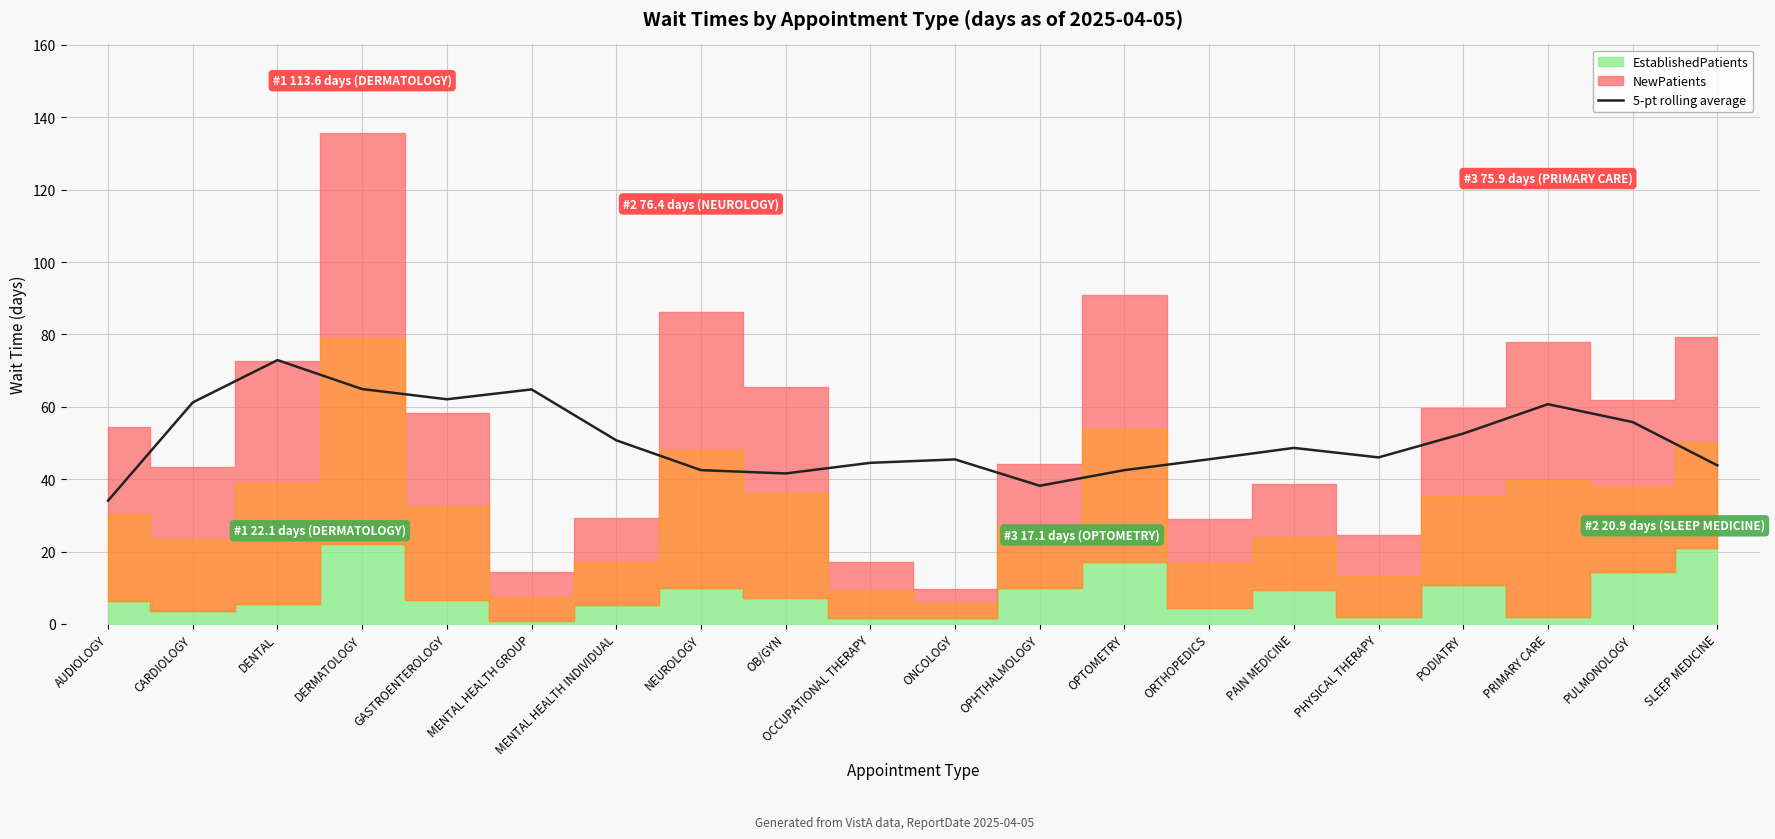

The value of 5-pt rolling average at OPTOMETRY is 42.5. True or false?

True